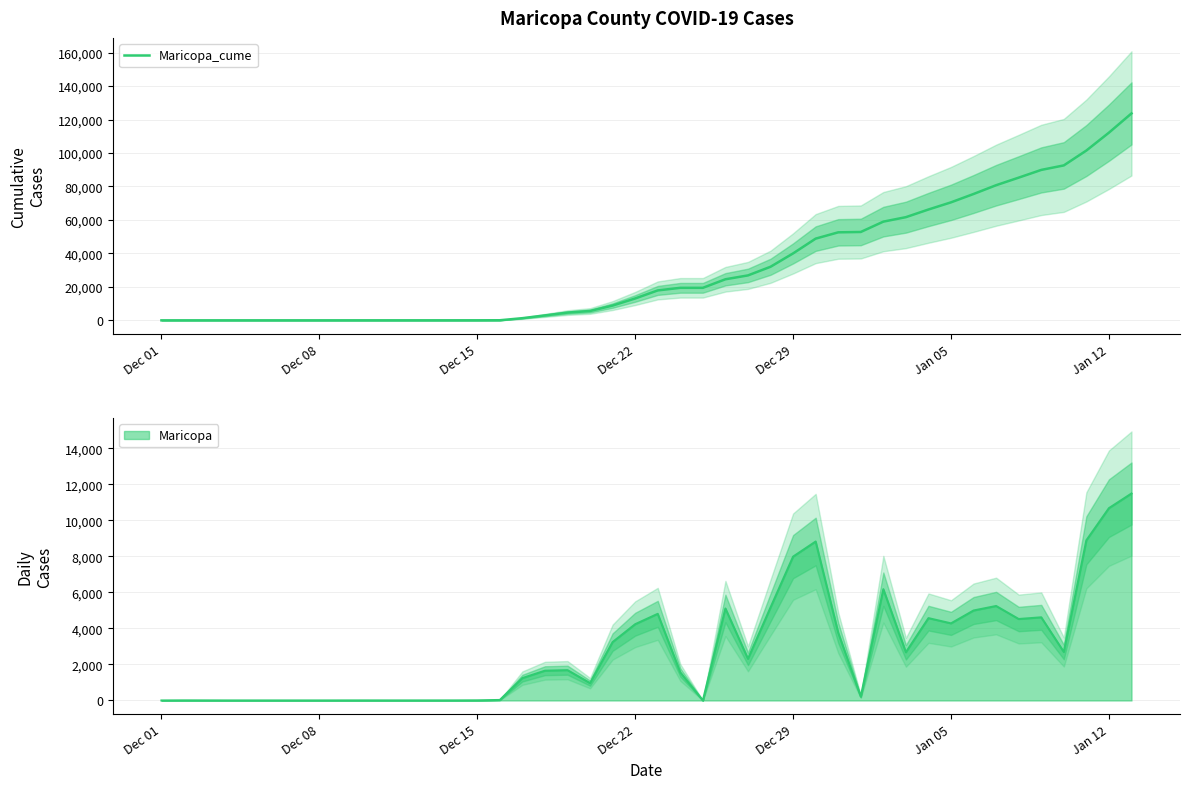

How many lines are shown in the chart?

1